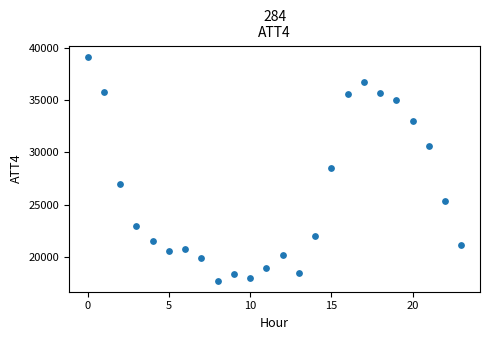

What is the range of Y values (max minus min)?

21500